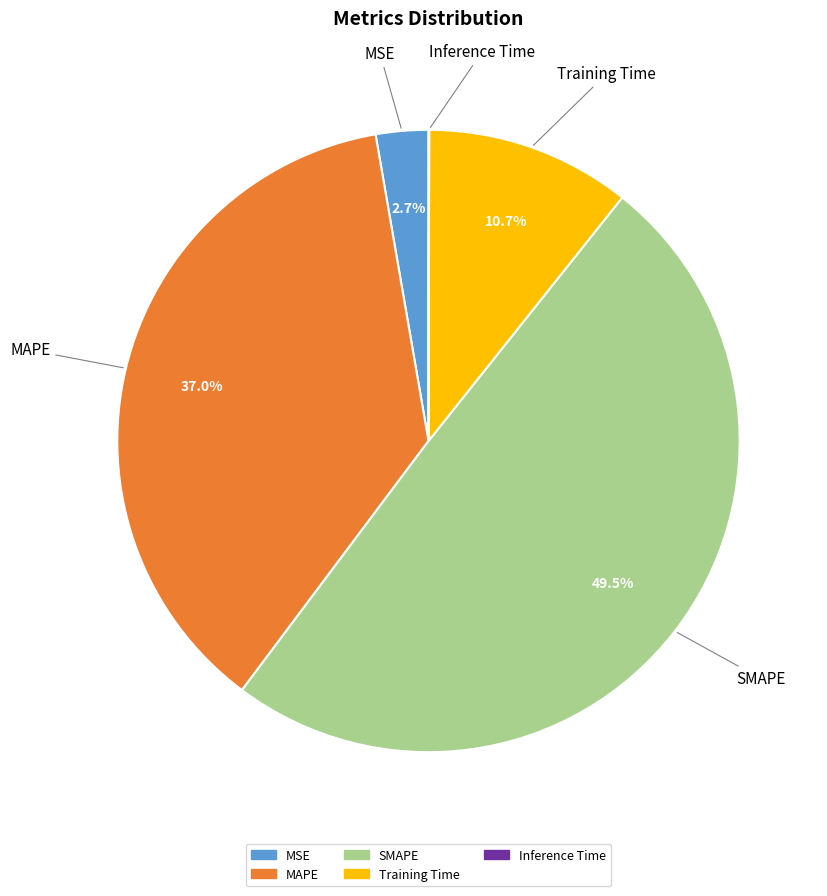

Is there any slice that represents more than half of the pie?

No